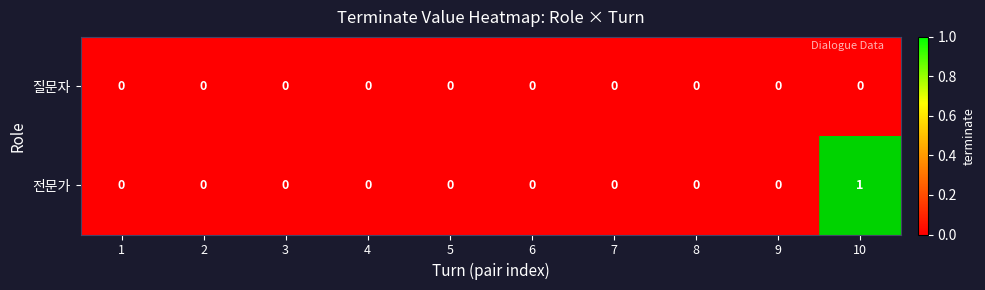

Which series has the largest range (max minus min)?

전문가